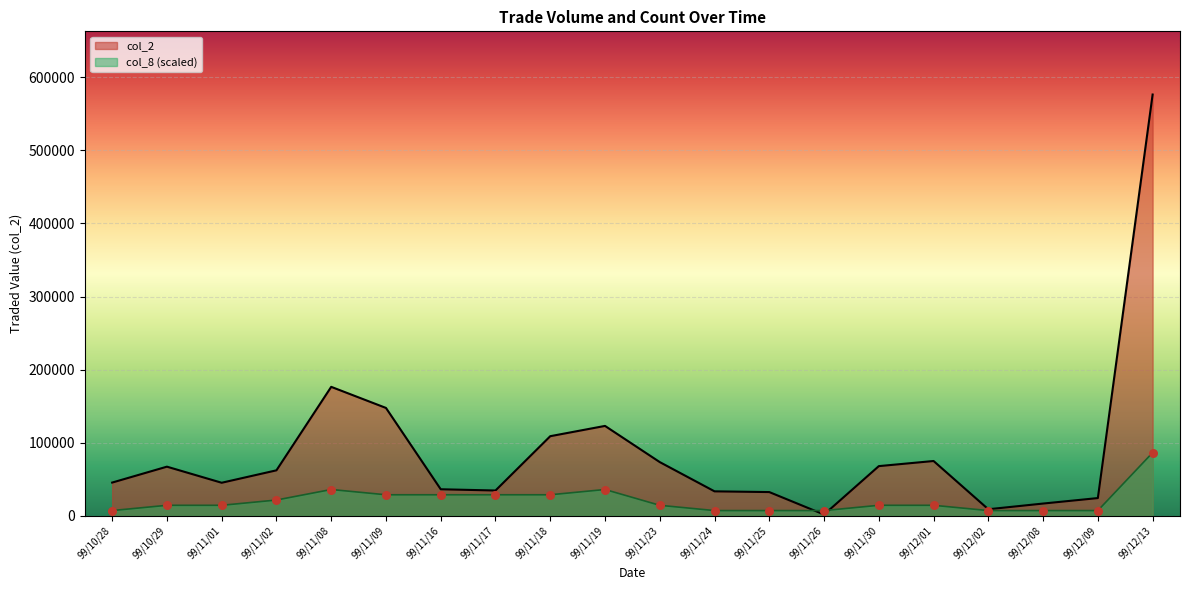

At how many categories does at least one series exceed 76845?

5